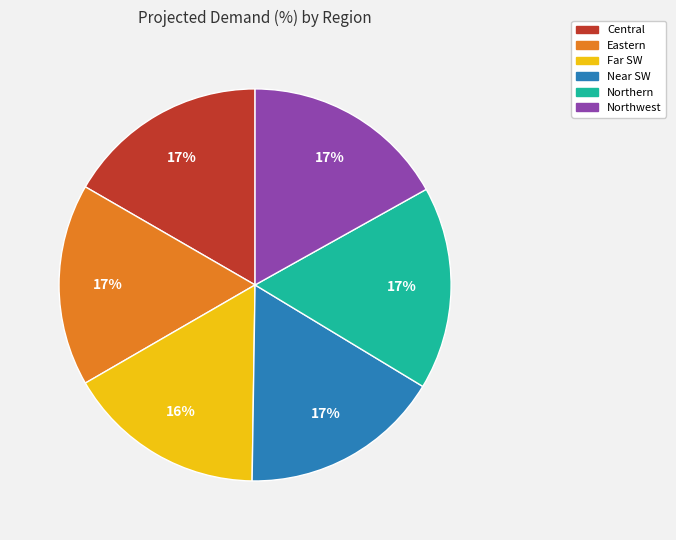

To the nearest percent, what portion does Central represent?

17%